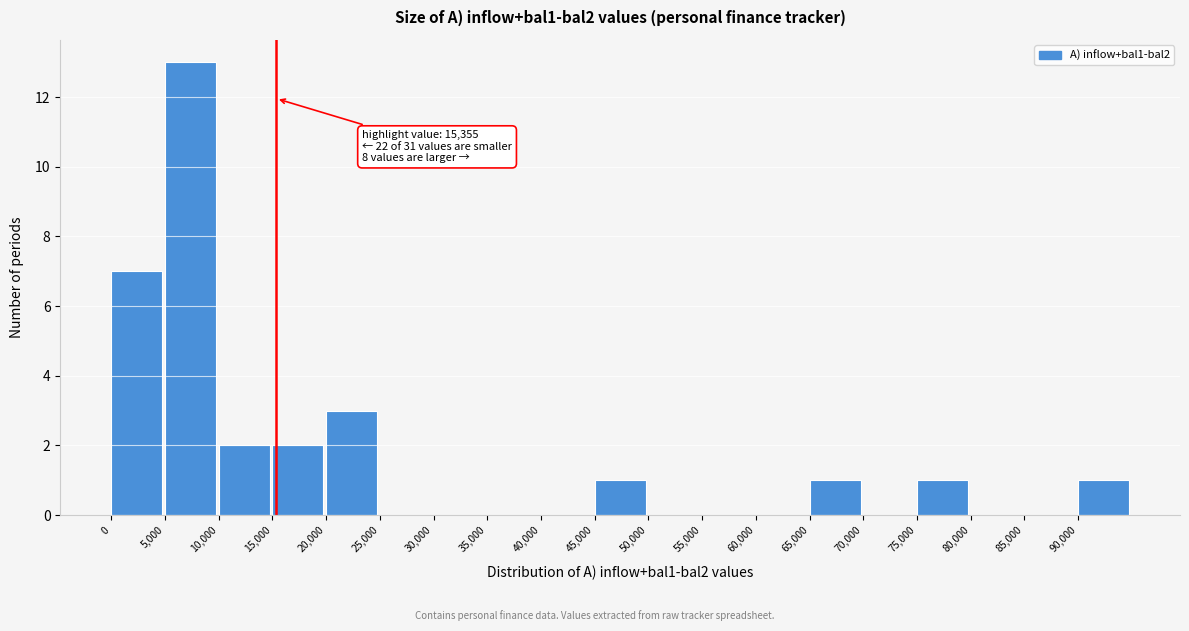

Over which range of the x-axis is the bar tallest?

5000 to 10000